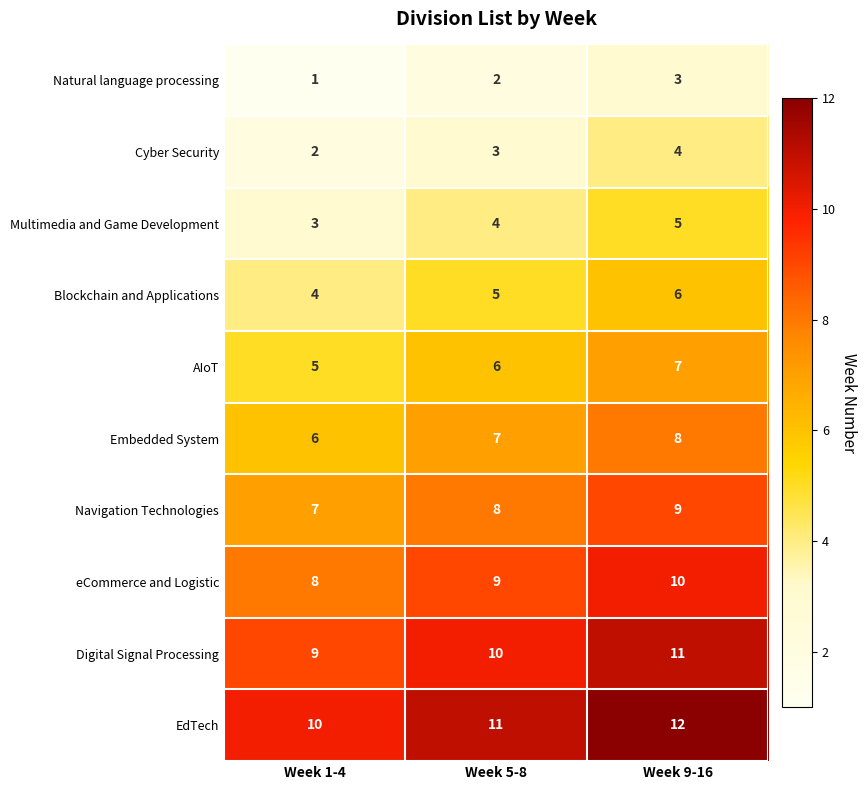

What is the sum of all Navigation Technologies values?

24